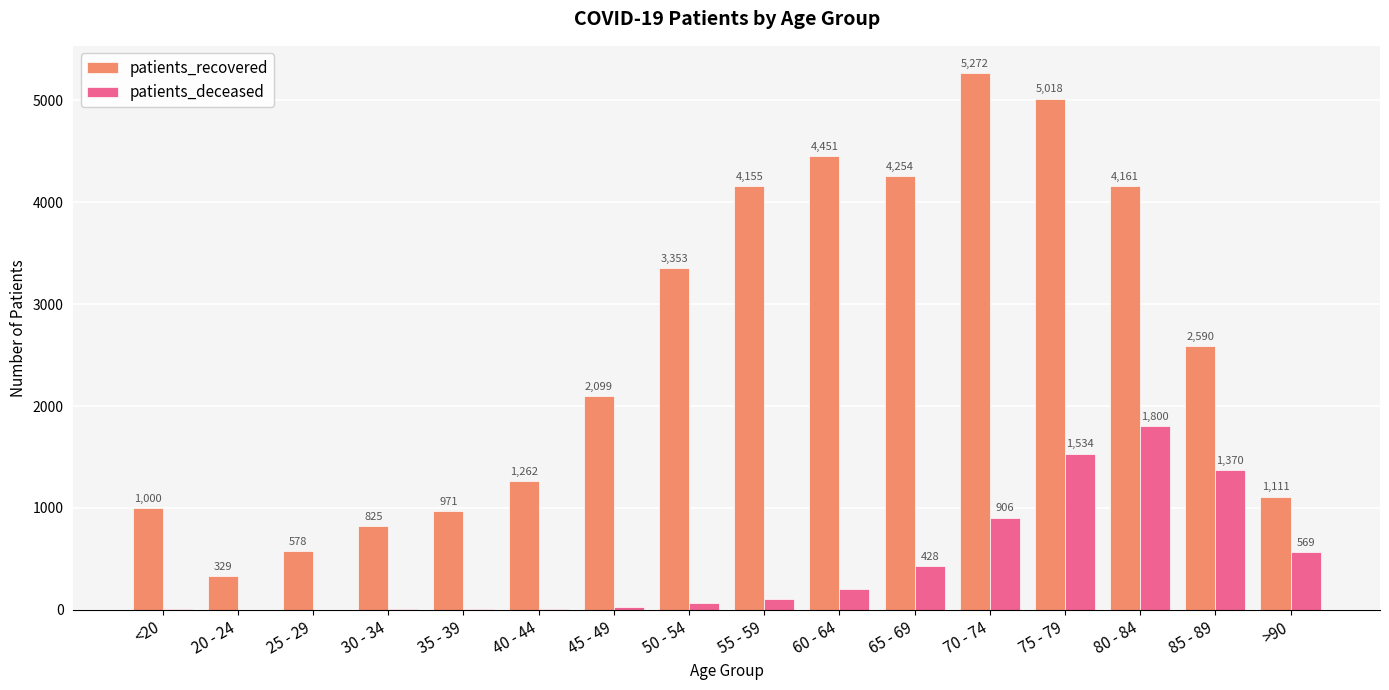

Reading left to right, extract all data points from this chart.

patients_recovered: 1000	329	578	825	971	1262	2099	3353	4155	4451	4254	5272	5018	4161	2590	1111
patients_deceased: 5	1	2	8	9	10	23	64	105	208	428	906	1534	1800	1370	569